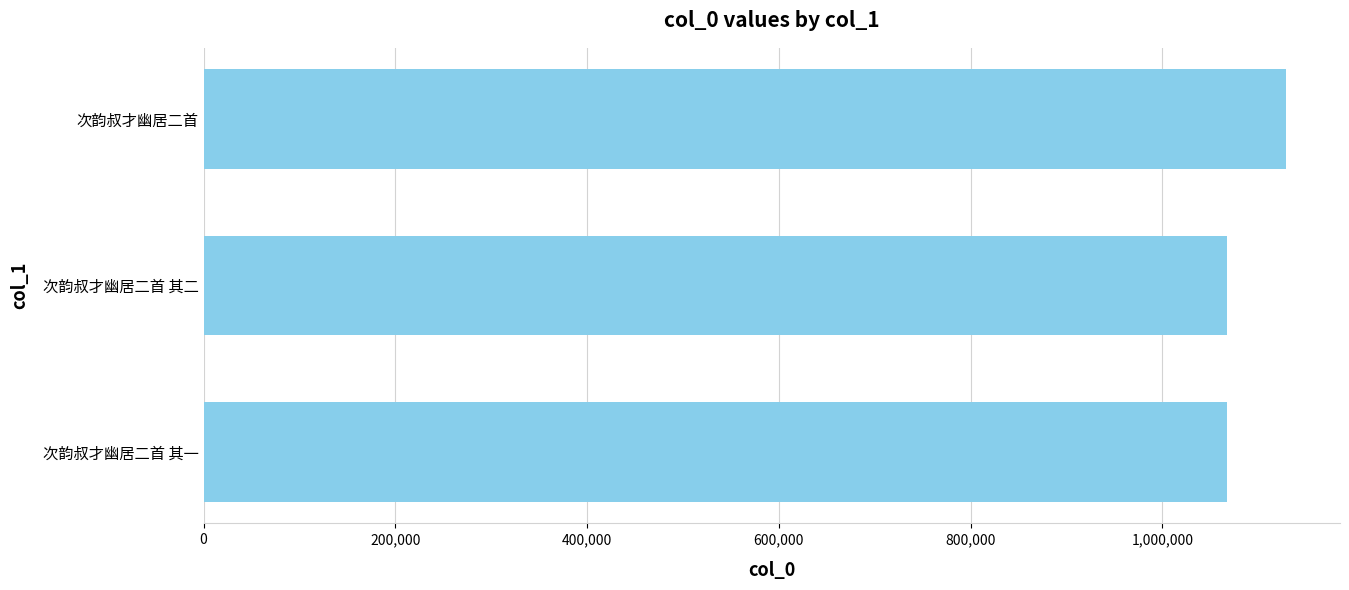

The value at 次韵叔才幽居二首 is 1542427. True or false?

False